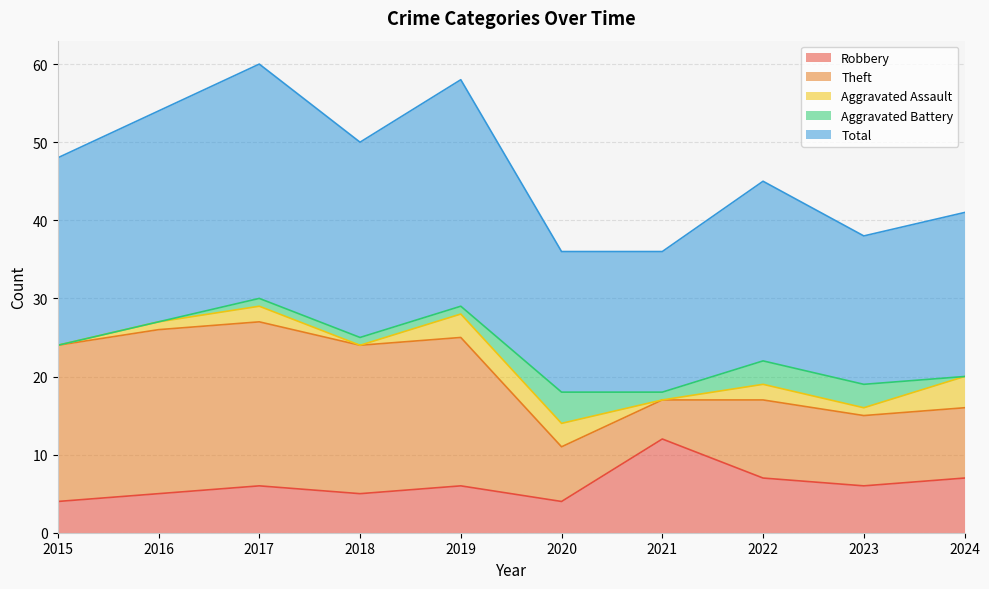

Rank the categories by Theft value from highest to lowest.

2016, 2017, 2015, 2018, 2019, 2022, 2023, 2024, 2020, 2021